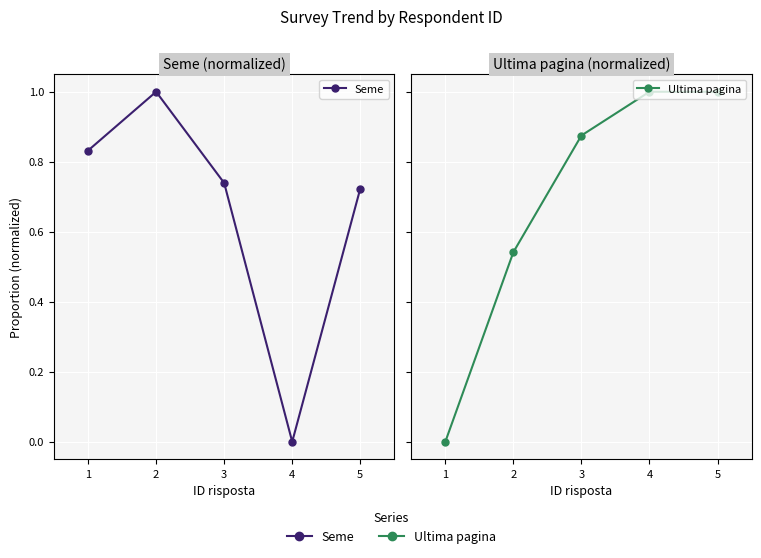

Where do Seme and Ultima pagina first cross each other?

2 and 3